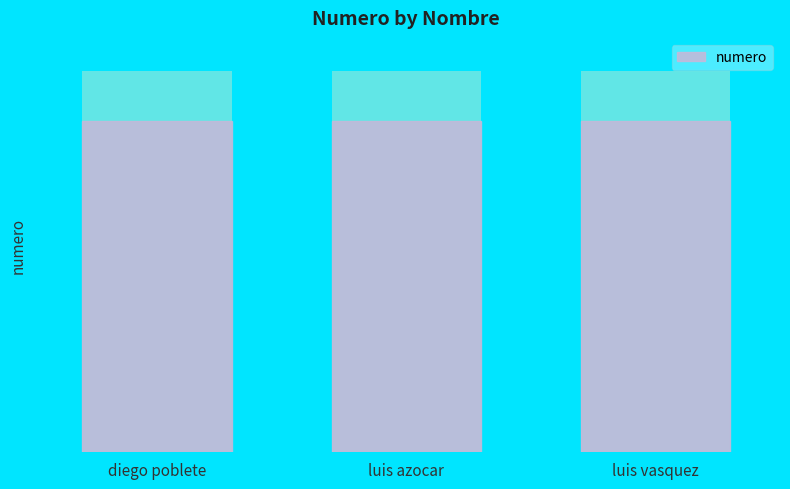

Are the bars horizontal?

No